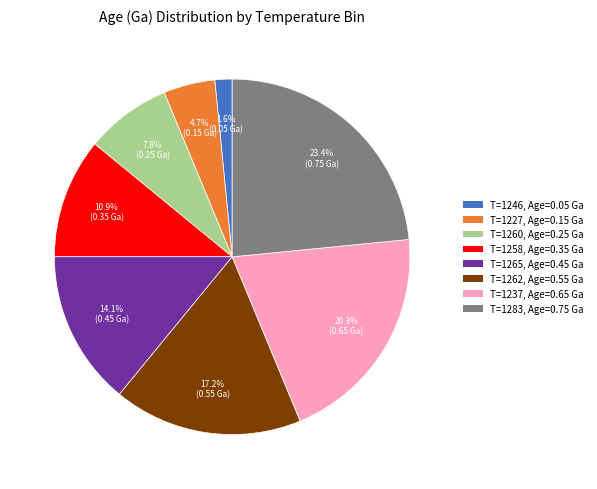

Is there a majority slice in this chart?

No